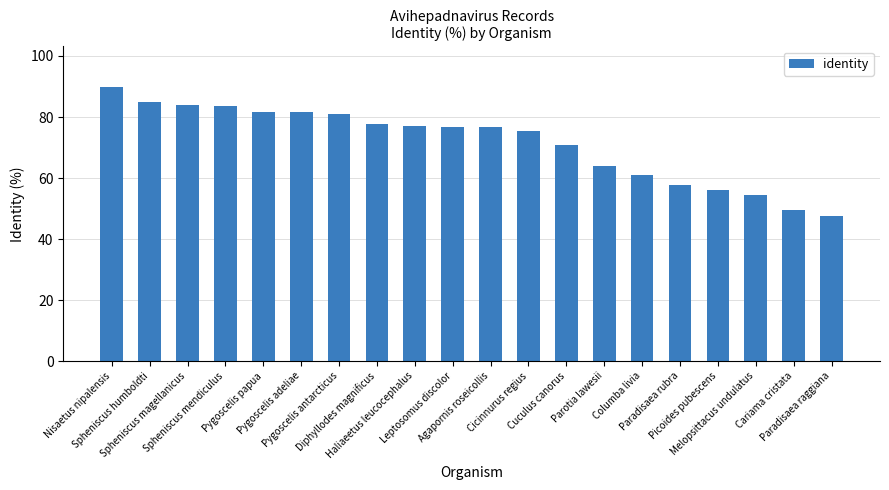

True or false: the data shows 49.8 at Spheniscus mendiculus.

False